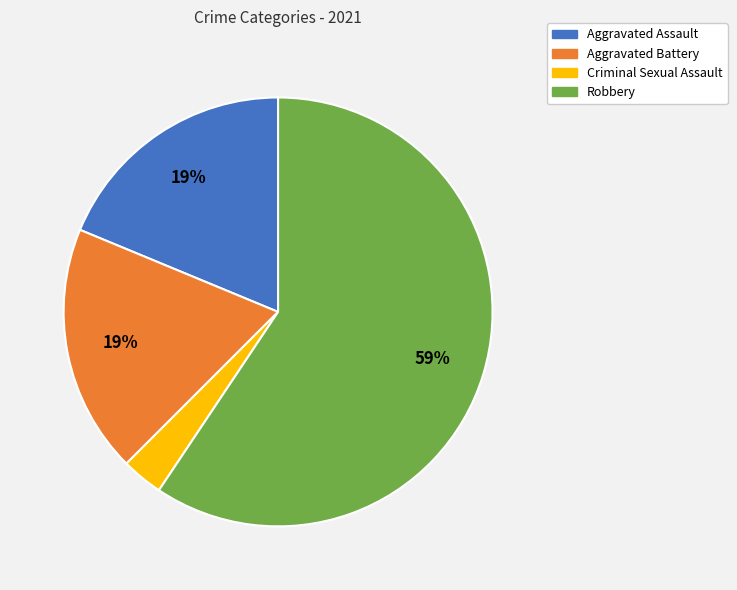

How many slices are in this pie chart?

4